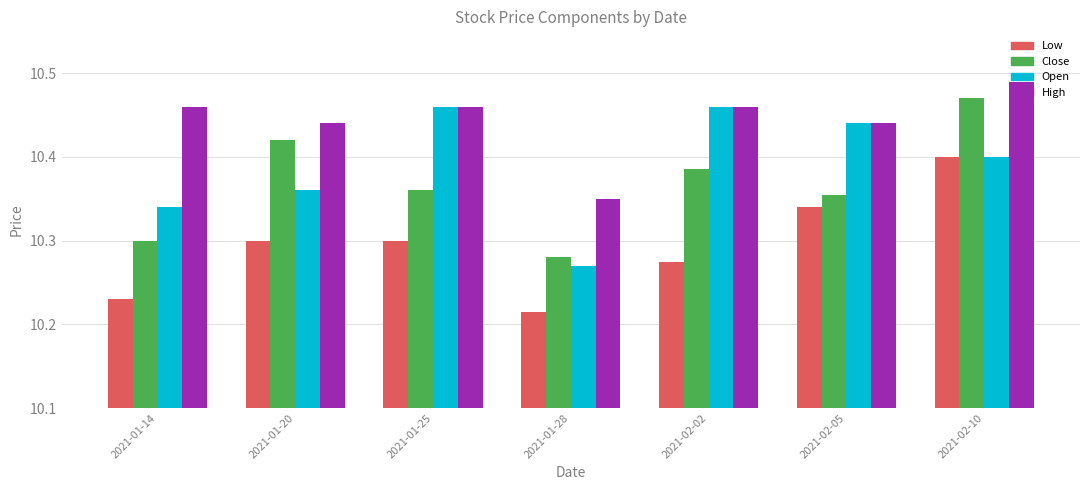

Is it true that High equals 10.4 at 2021-02-05?

True